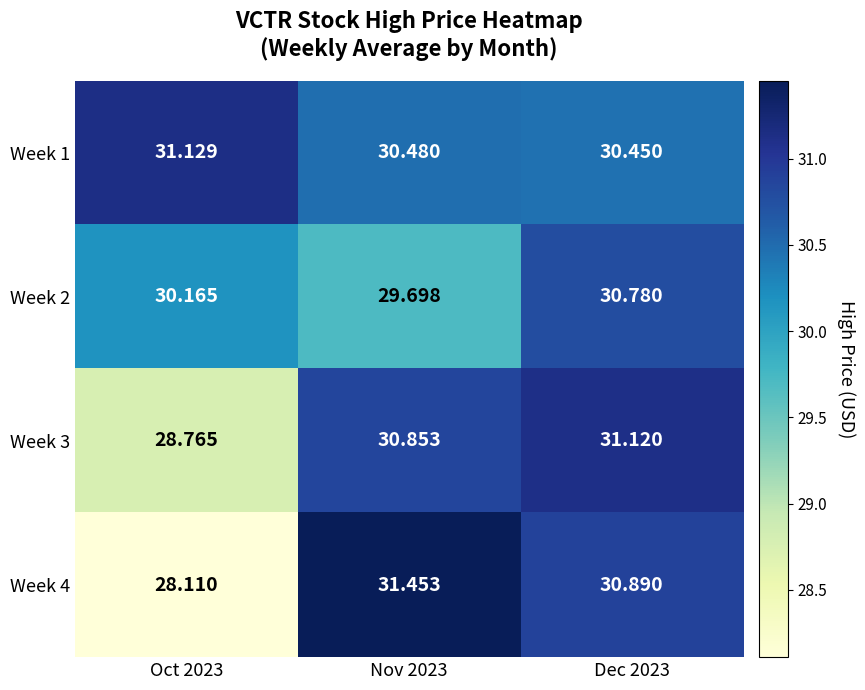

At how many categories does at least one series exceed 30?

3